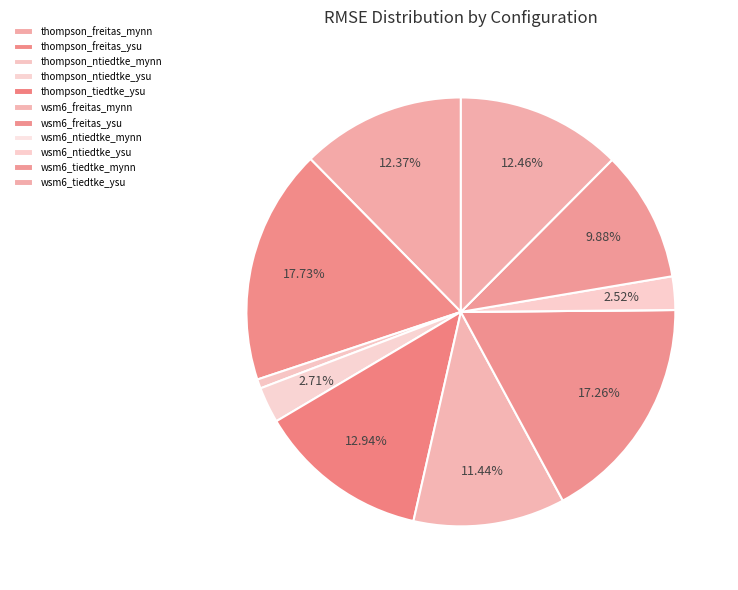

True or false: wsm6_tiedtke_mynn accounts for 10% of the total.

True